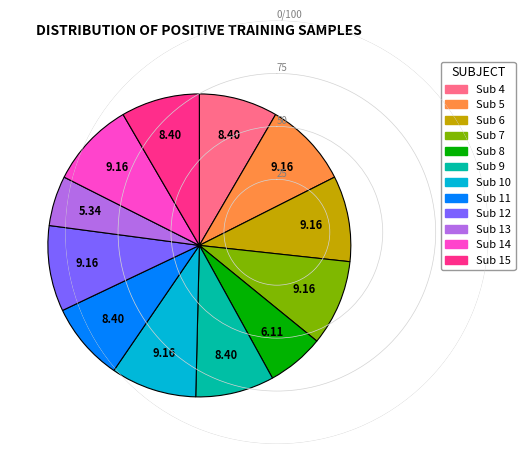

Does any single category account for the majority?

No